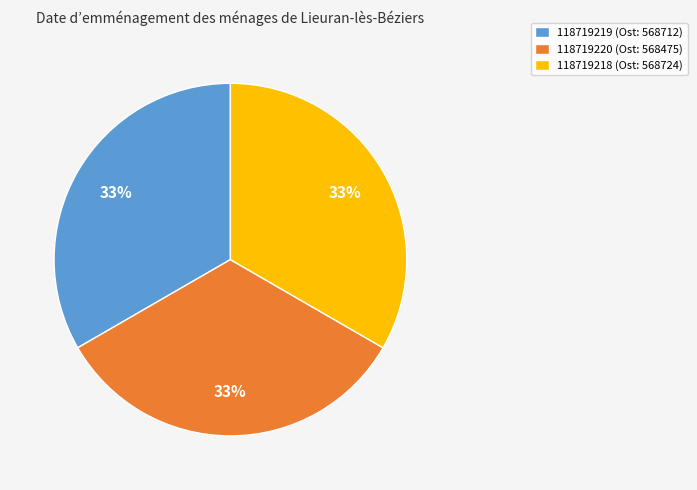

How many segments does this pie chart have?

3